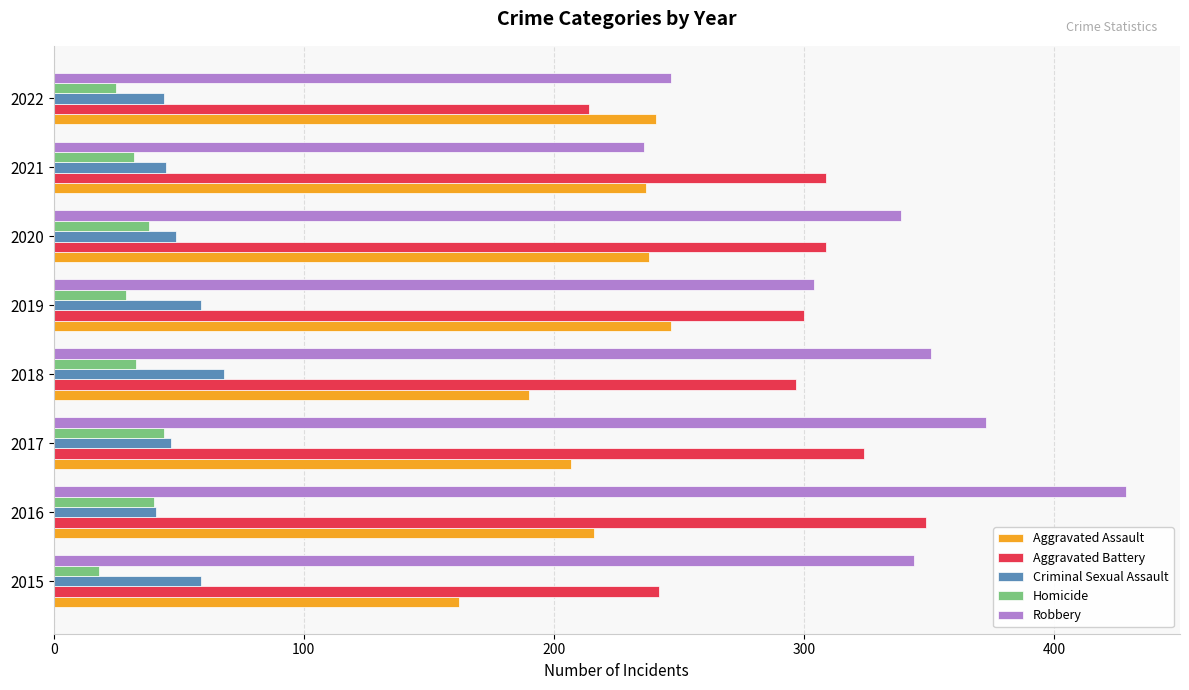

What is the average value of the Homicide series?

32